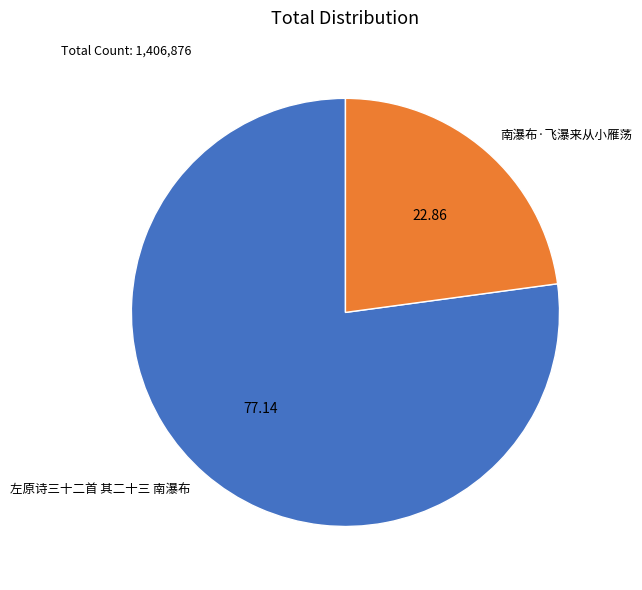

True or false: 南瀑布·飞瀑来从小雁荡 accounts for 11% of the total.

False